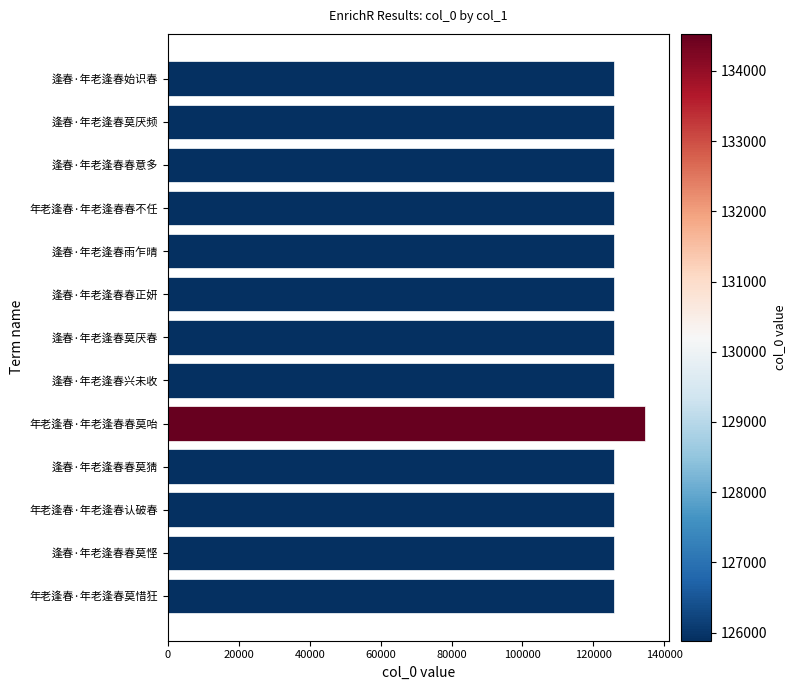

What is the smallest value displayed?

125885